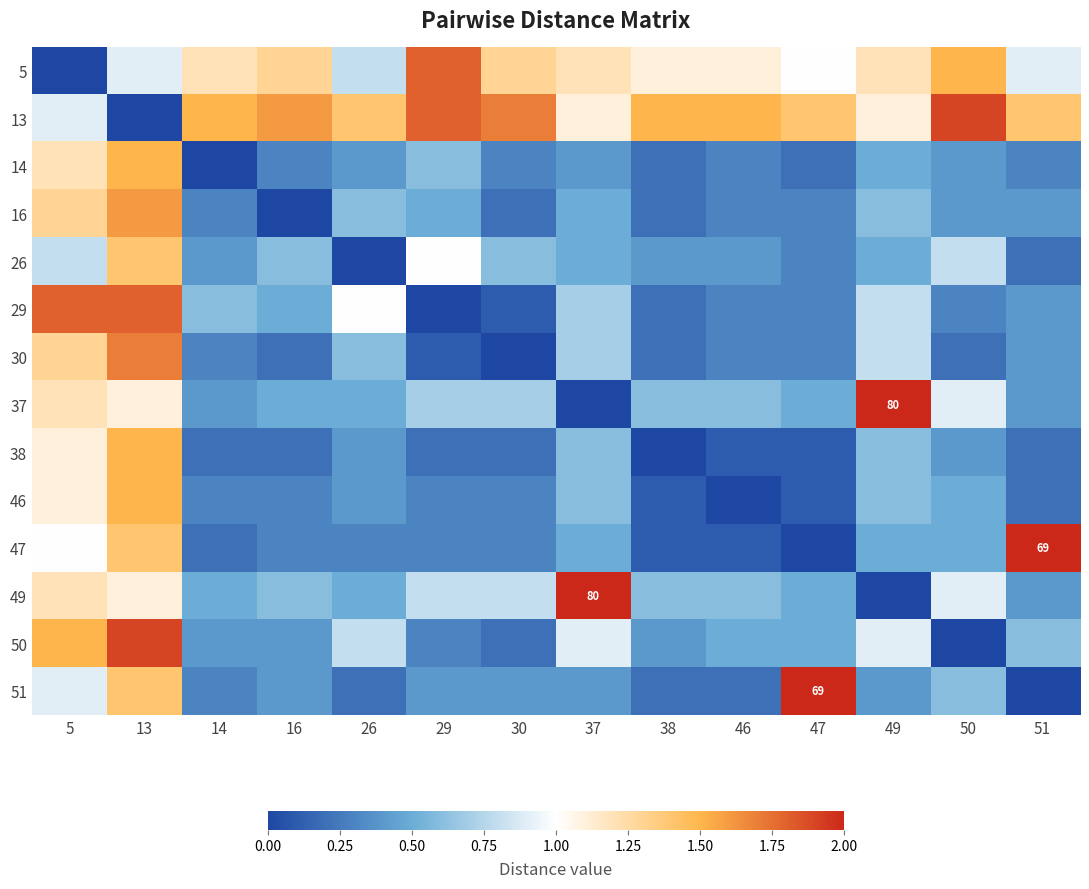

At which category is the sum across all series the highest?

13